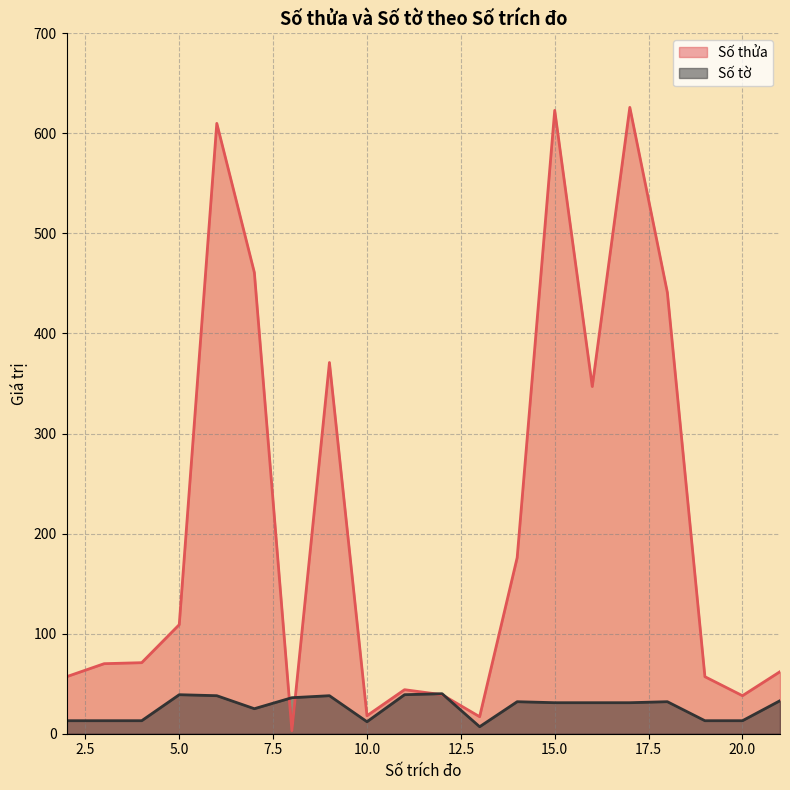

What are all the series names shown in the legend?

Số thửa, Số tờ